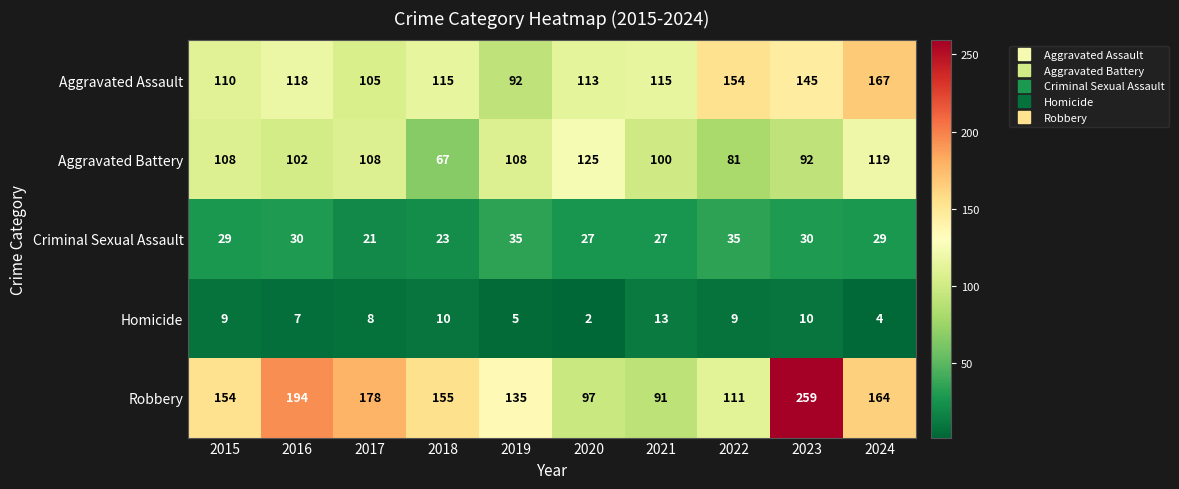

The value of Criminal Sexual Assault at 2022 is 35. True or false?

True